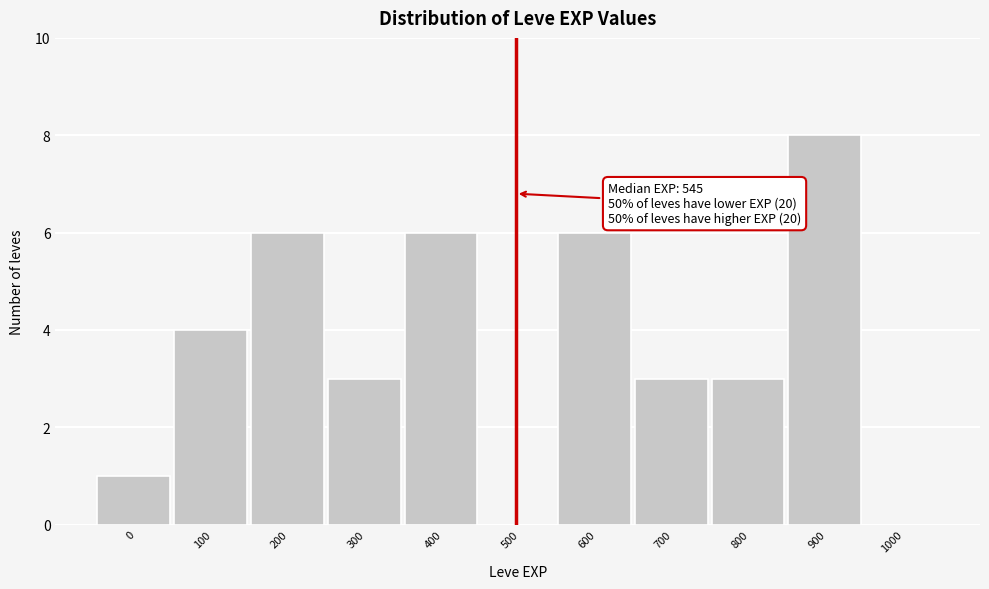

Reading left to right, extract all data points from this chart.

0=1	100=4	200=6	300=3	400=6	500=0	600=6	700=3	800=3	900=8	1000=0